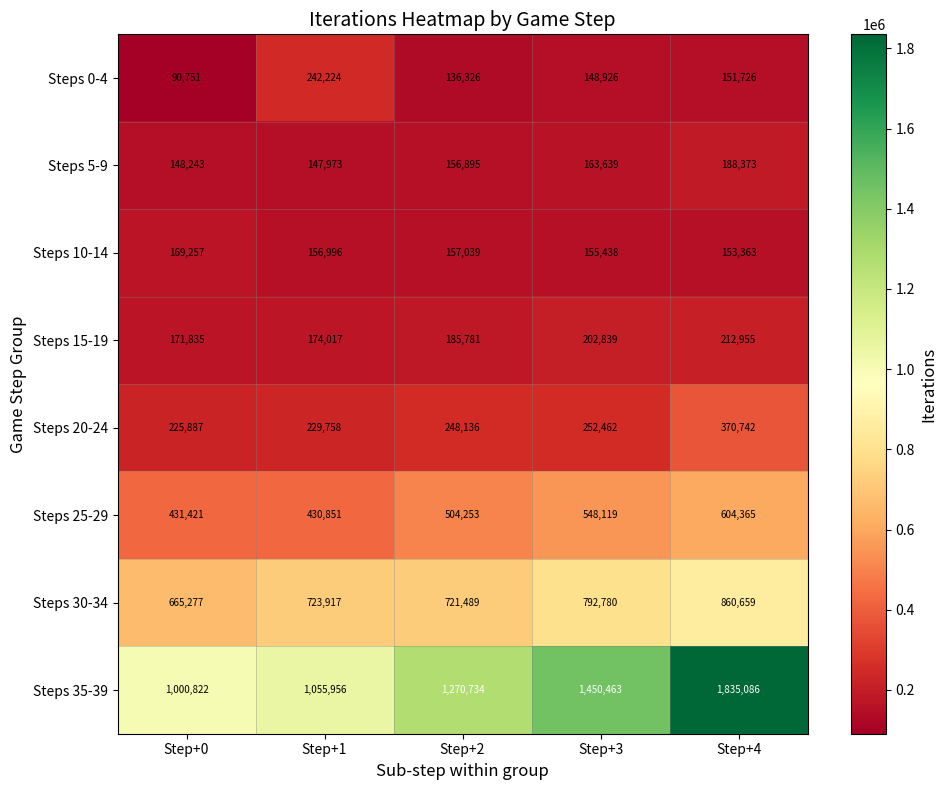

What is the total value across all series at Step+3?

3714666